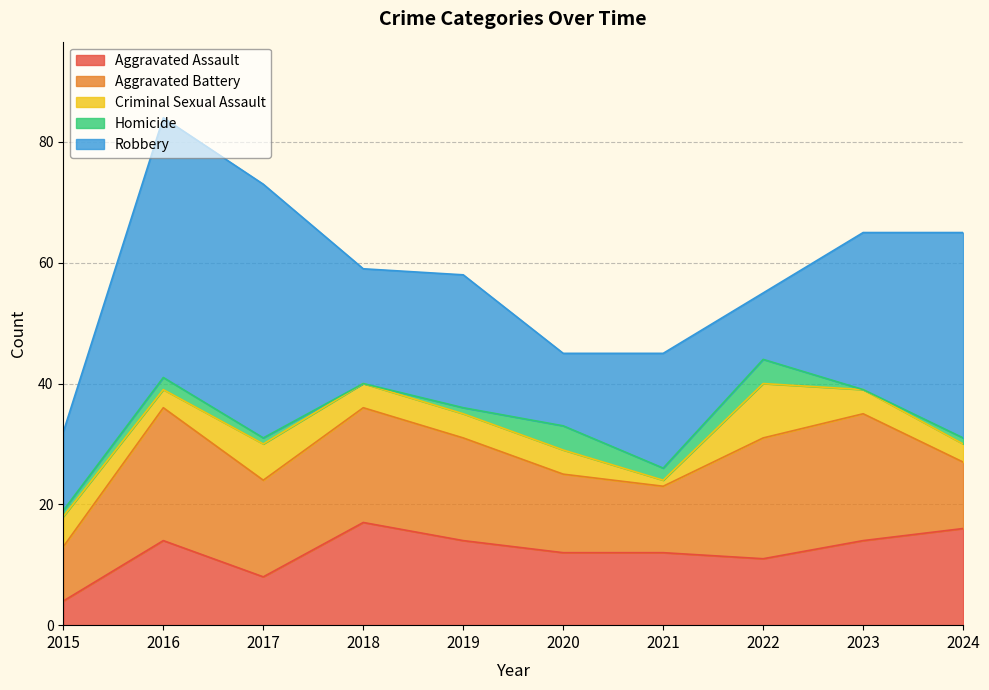

What is the maximum value for Homicide?

4